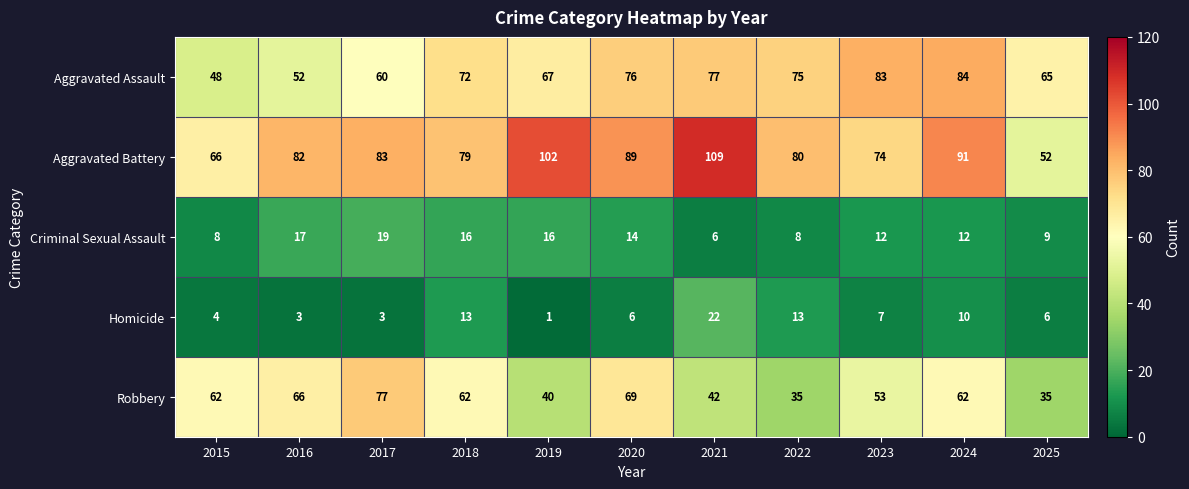

What is the spread (max minus min) of values at 2016?

79